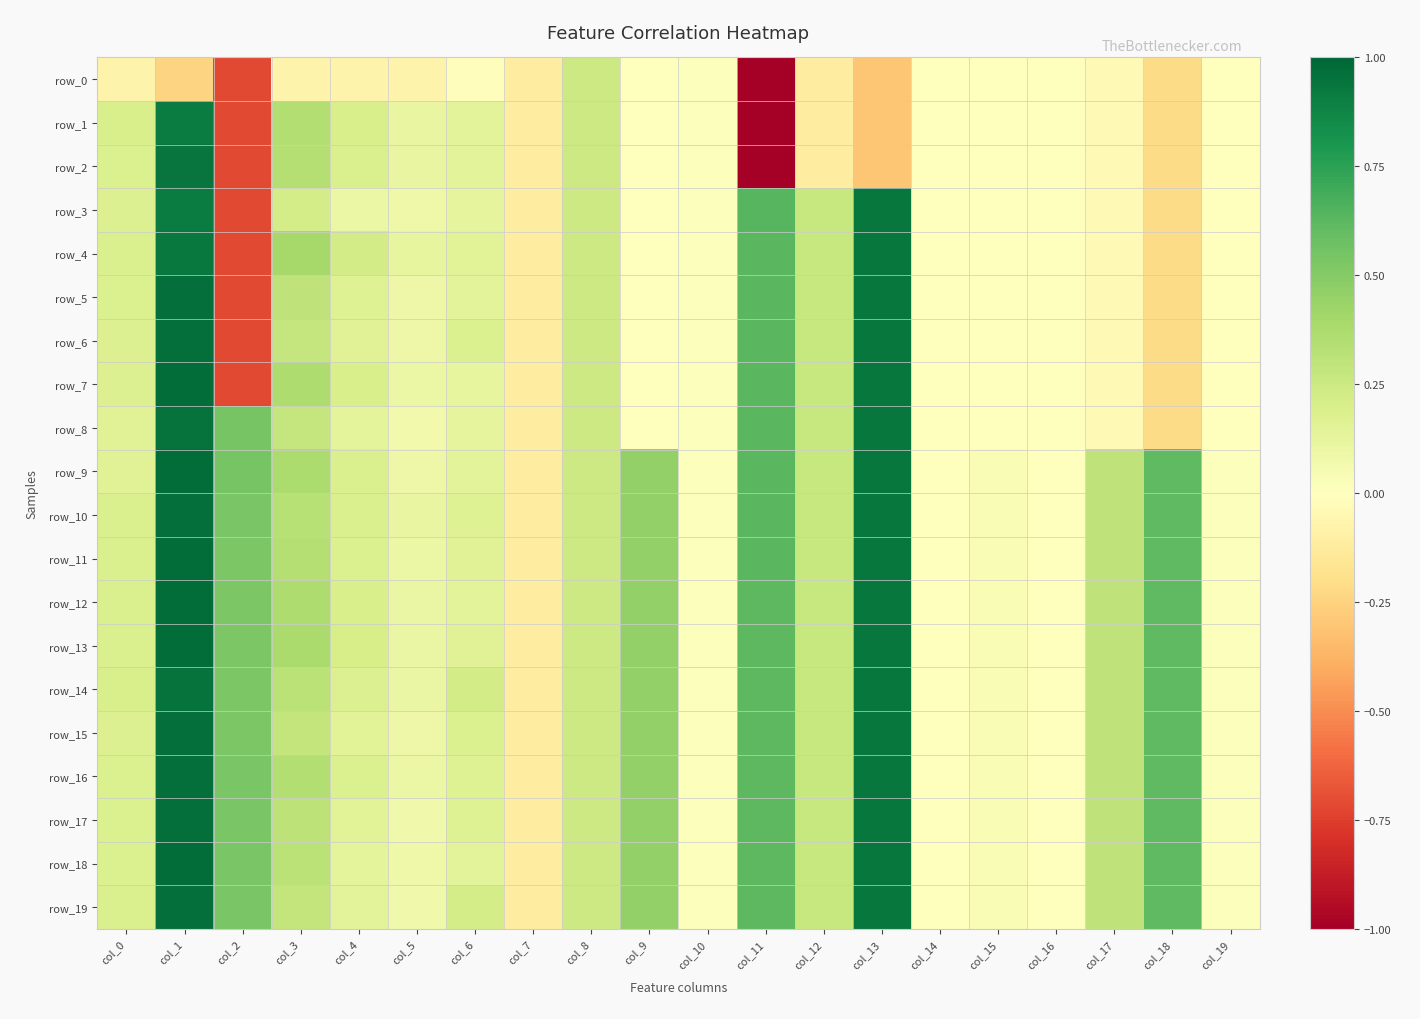

True or false: row_13 has a value of -0.0 at col_14.

True